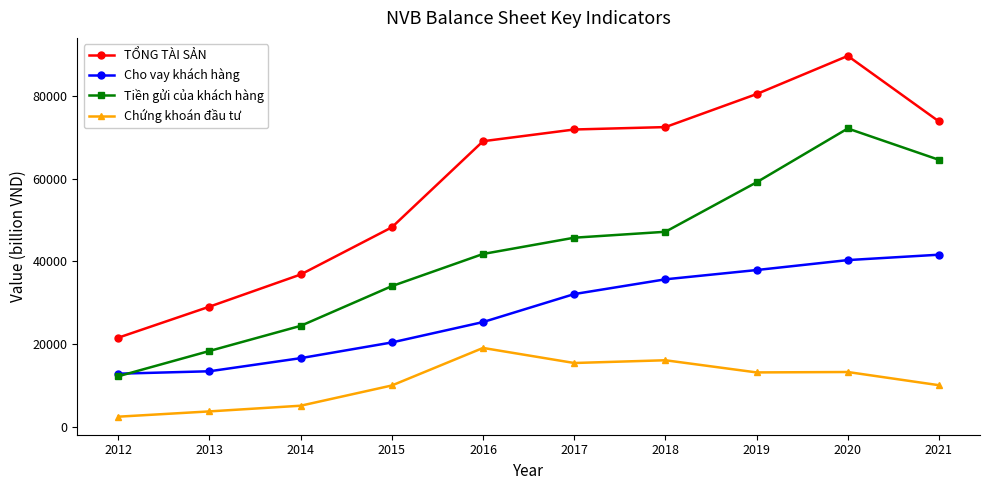

True or false: TỔNG TÀI SẢN and Cho vay khách hàng cross at least once.

False